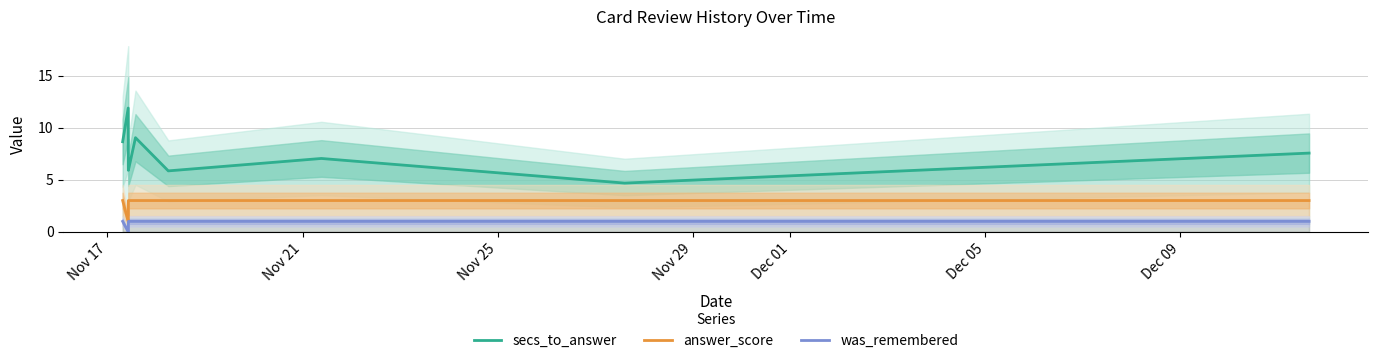

What is the minimum value for answer_score?

1.0